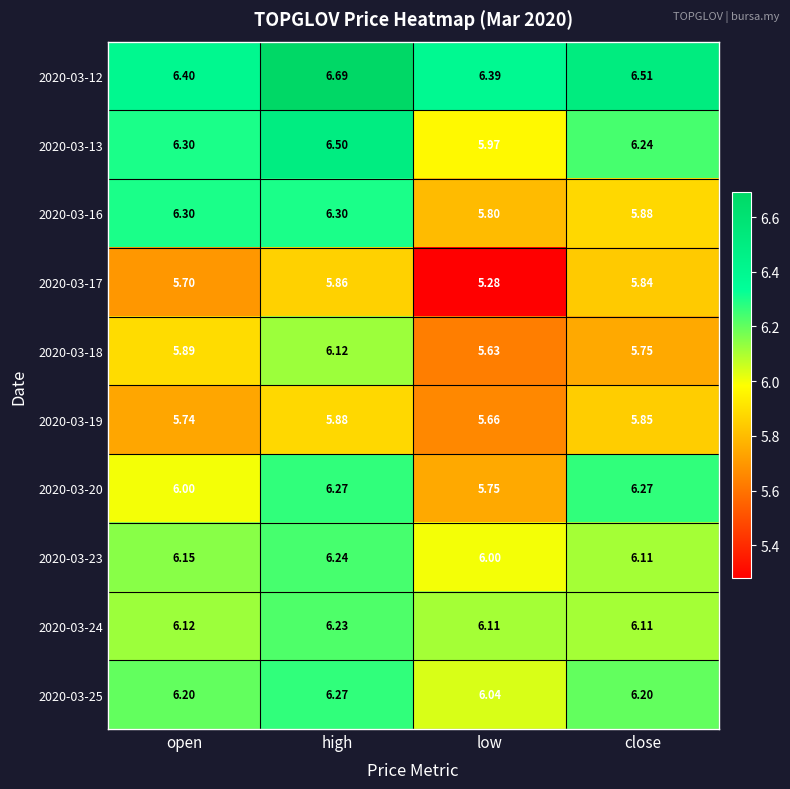

Is the value of 2020-03-12 at high greater than the value of 2020-03-23 at high?

Yes